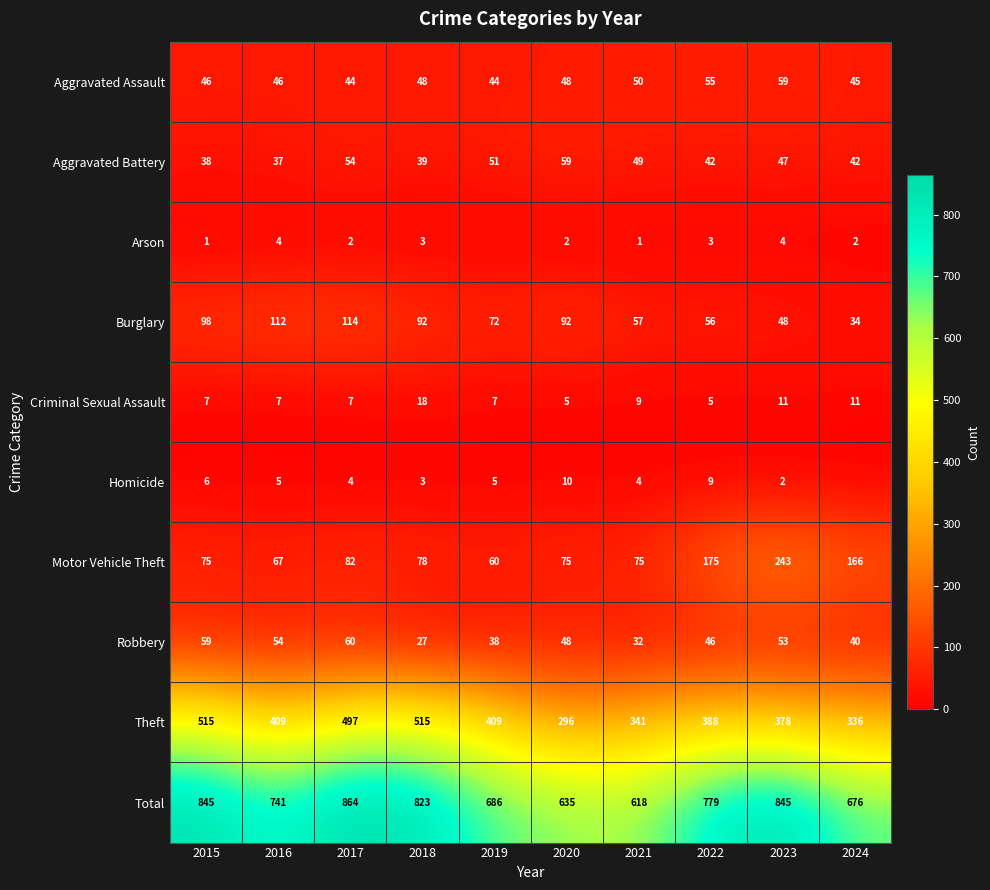

True or false: Robbery has a value of 78 at 2020.

False